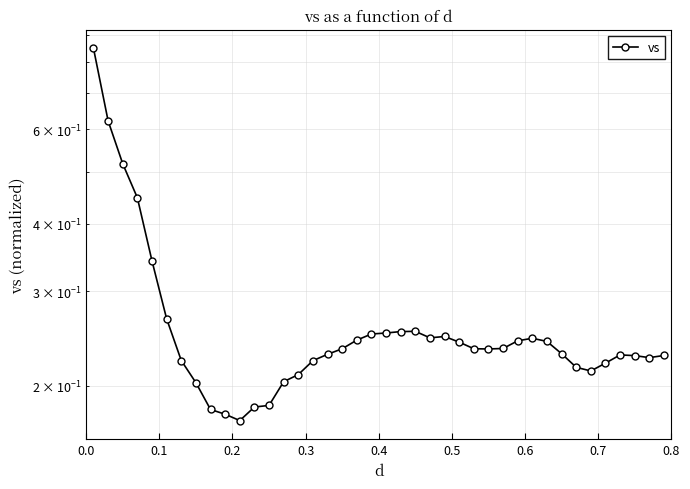

What is the maximum value shown in the chart?

0.8